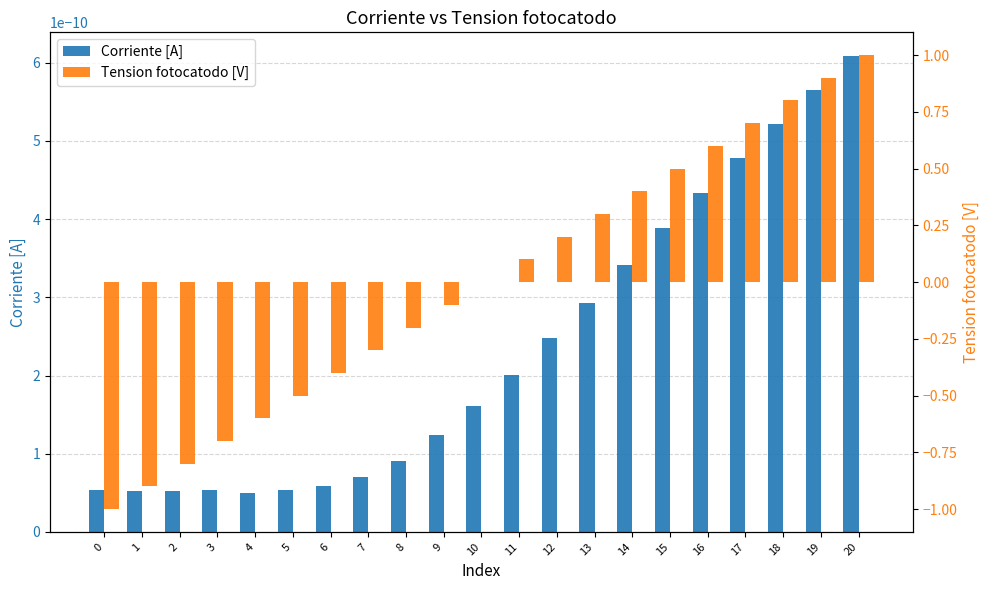

At which label is Corriente [A] closest to 0?

4